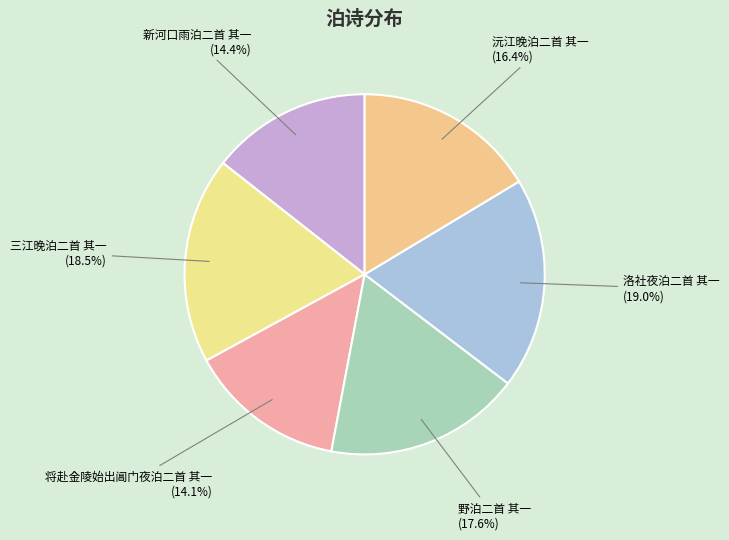

Approximately how many times larger is the value at 洛社夜泊二首 其一 compared to 三江晚泊二首 其一?

1.0